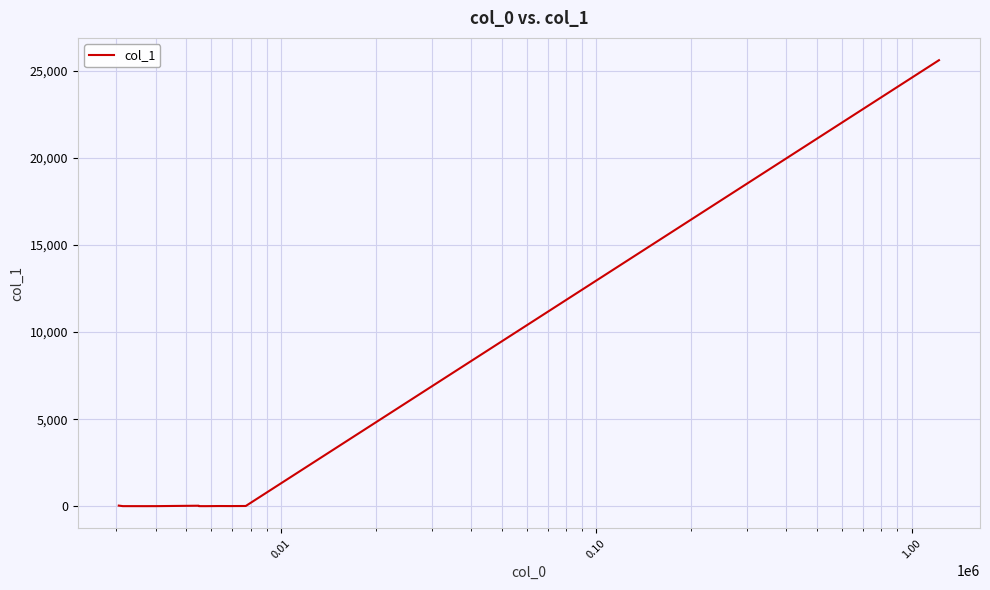

What is the difference between the maximum and minimum values?

25585.4